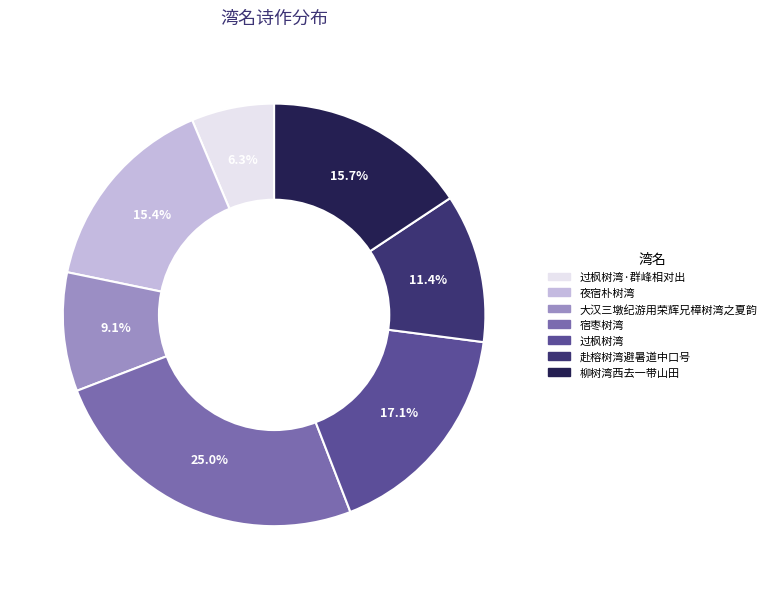

Is 夜宿朴树湾 the majority of the pie?

No